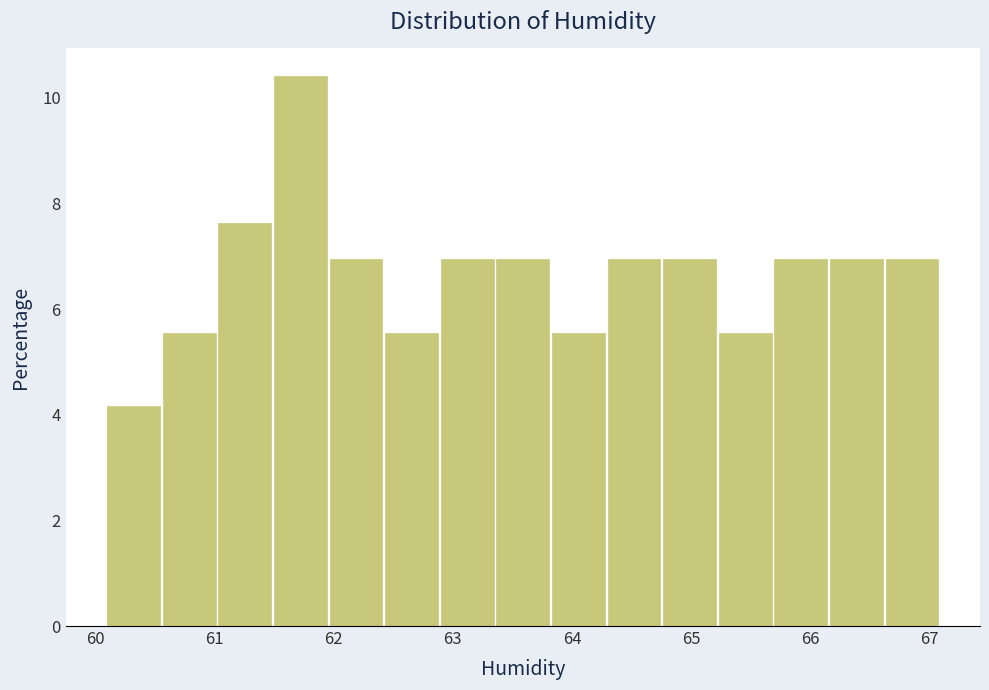

Reading left to right, transcribe this chart: for each bar, give the range it covers on the x-axis and its height. Neither the bar edges nor the heights are printed on the chart, so give them approximately, as read against the axes.

60.1 to 60.6: 4.2
60.6 to 61.0: 5.6
61.0 to 61.5: 7.6
61.5 to 62.0: 10.4
62.0 to 62.4: 7.0
62.4 to 62.9: 5.6
62.9 to 63.4: 7.0
63.4 to 63.8: 7.0
63.8 to 64.3: 5.6
64.3 to 64.8: 7.0
64.8 to 65.2: 7.0
65.2 to 65.7: 5.6
65.7 to 66.2: 7.0
66.2 to 66.6: 7.0
66.6 to 67.1: 7.0